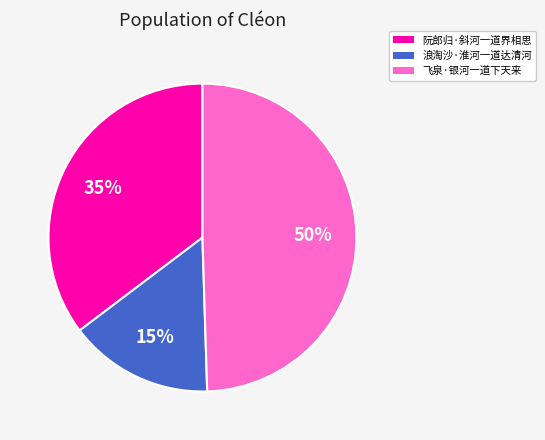

True or false: 飞泉·银河一道下天来 accounts for 50% of the total.

True